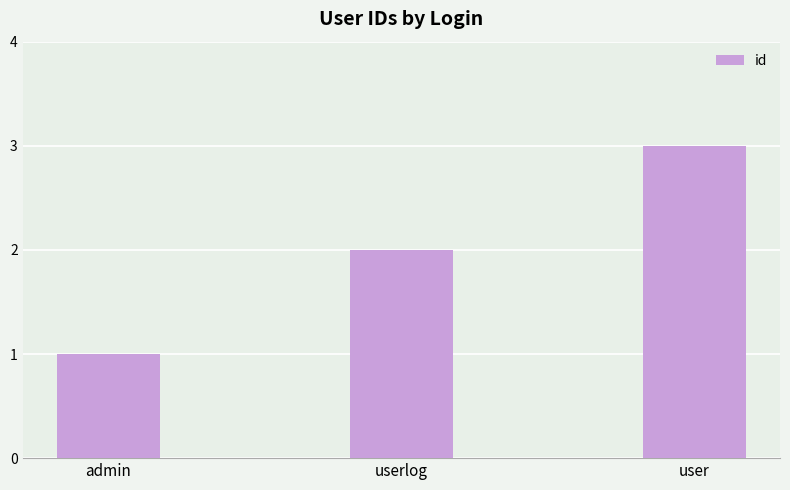

The chart shows a value of 2 at userlog. True or false?

True